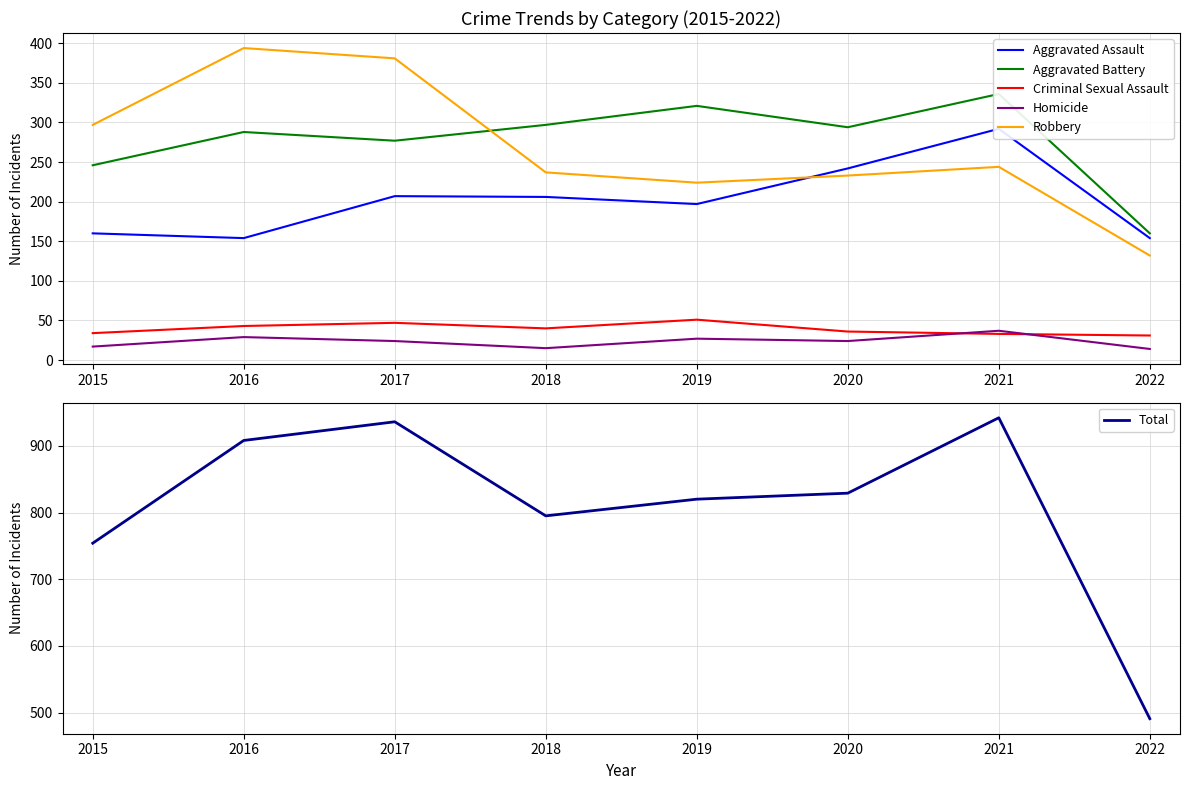

What is the greatest value displayed?

942